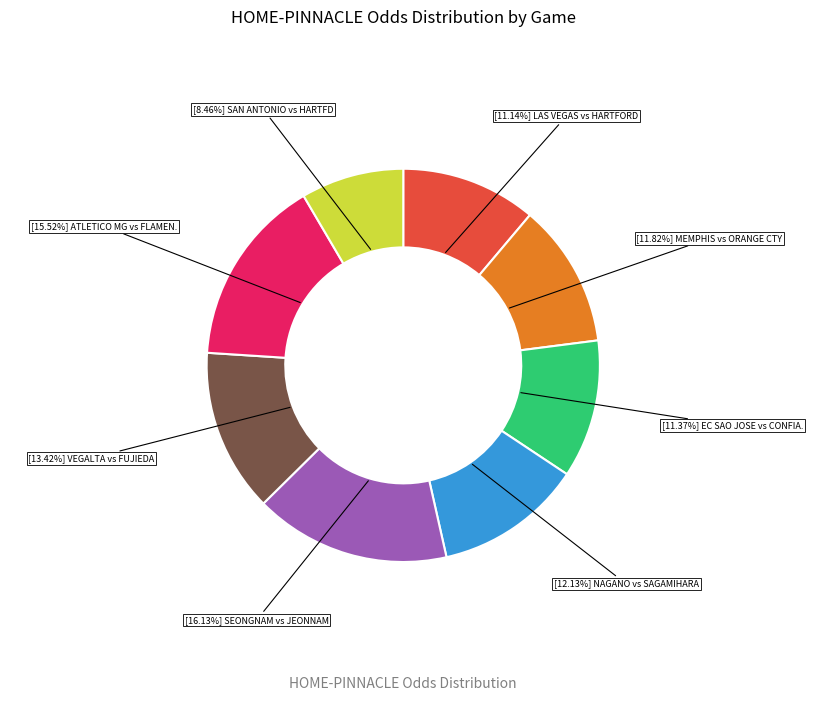

Between [15.52%] ATLETICO MG vs FLAMEN. and [11.82%] MEMPHIS vs ORANGE CTY, which is larger?

[15.52%] ATLETICO MG vs FLAMEN.